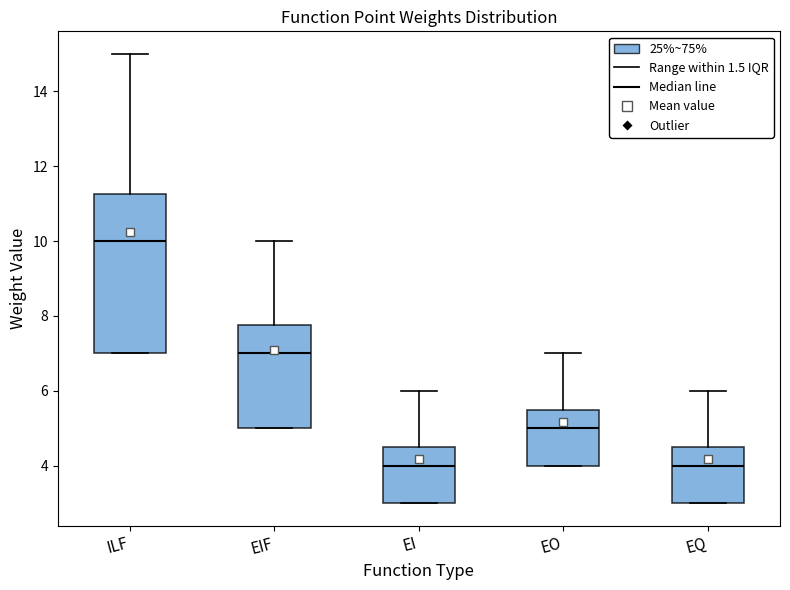

Which box is the tallest, from its lower edge to its upper edge?

ILF